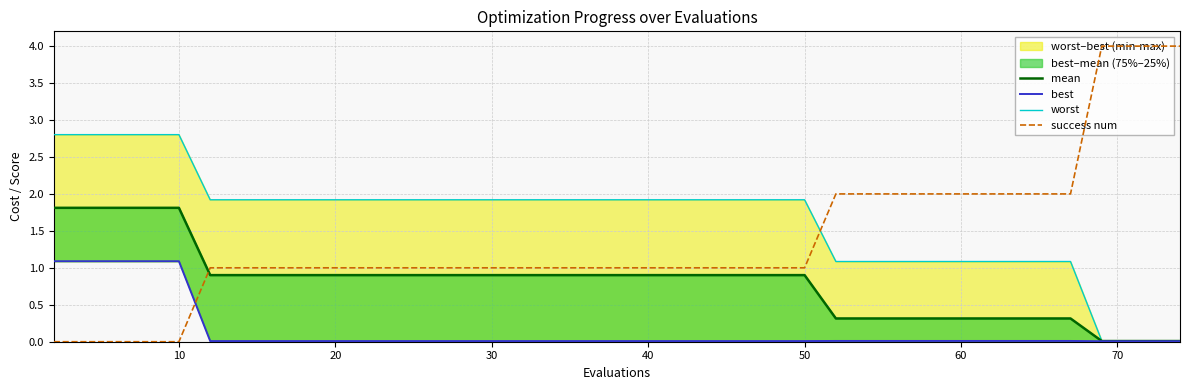

After their last crossing, which series has the higher values: success num or mean?

success num